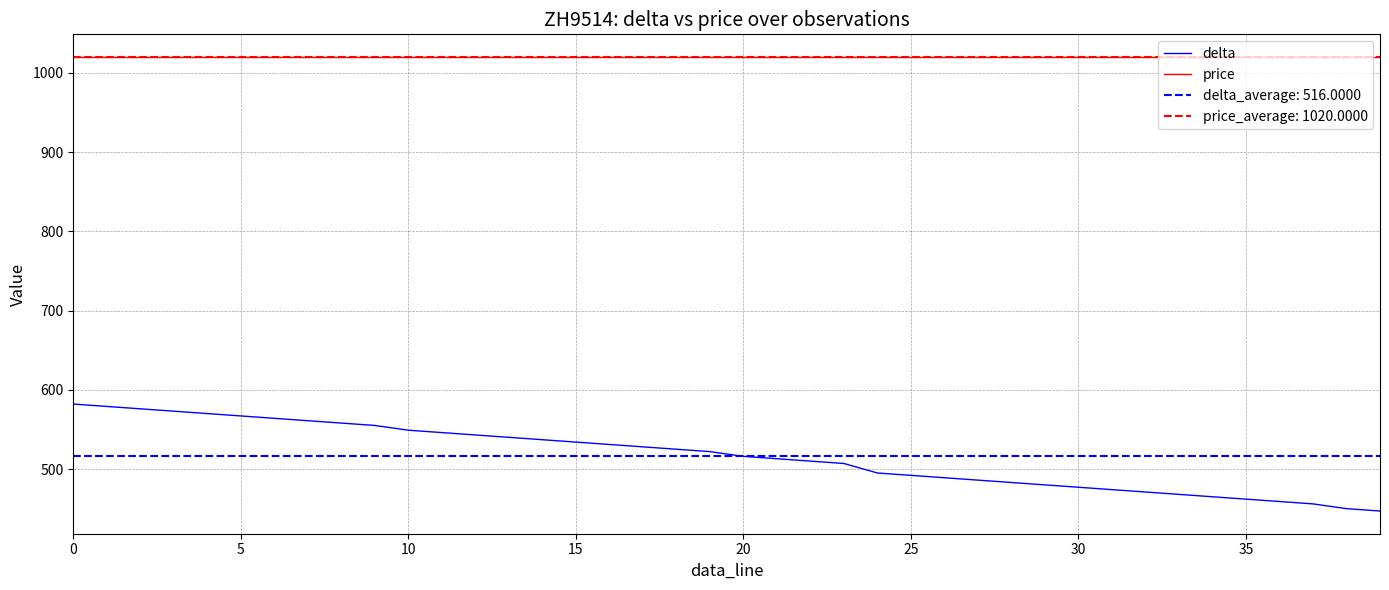

Where is delta nearest to the value 514?

21